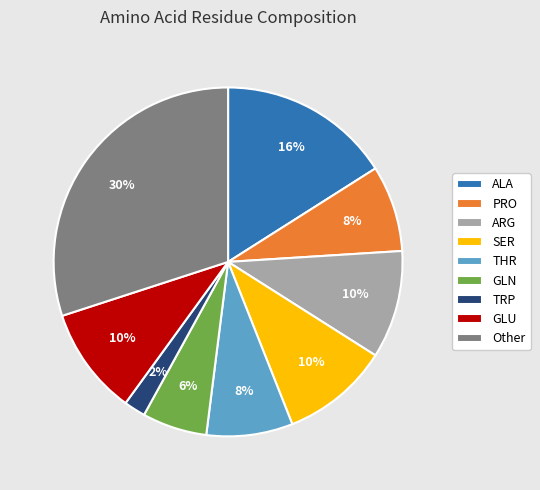

What percentage is the GLU slice, to the nearest percent?

10%